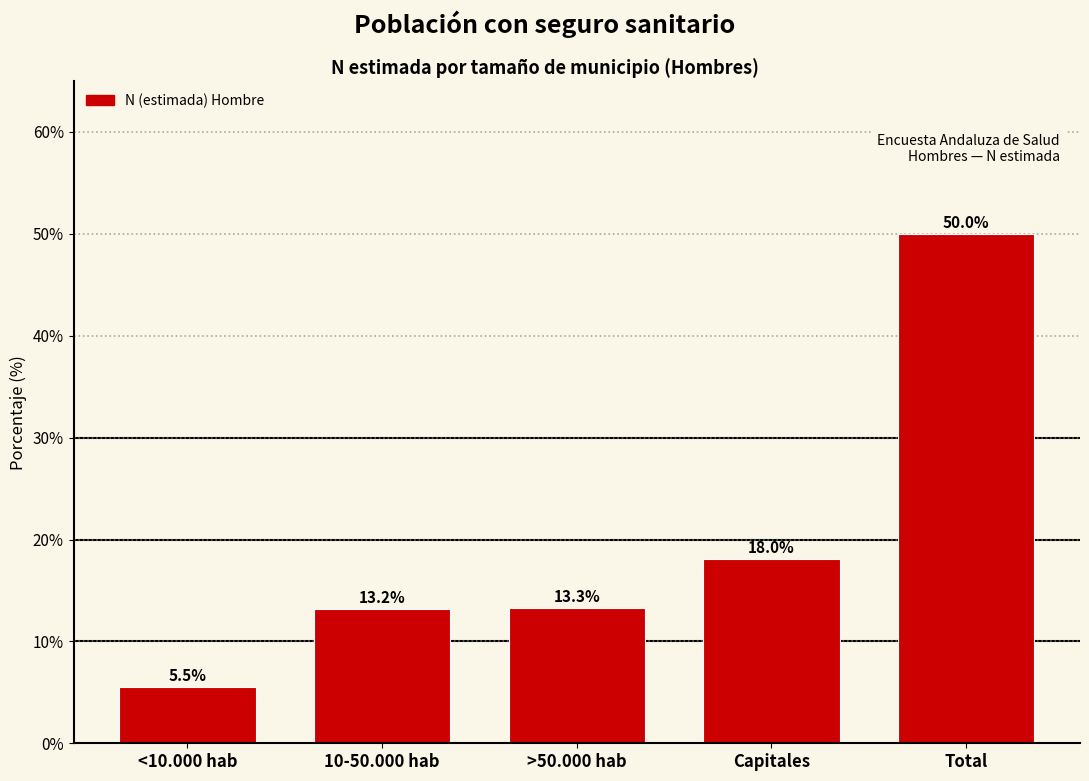

Reading right to left, what are all the values shown in this chart?

Total=50.0	Capitales=18.0	>50.000 hab=13.3	10-50.000 hab=13.2	<10.000 hab=5.5